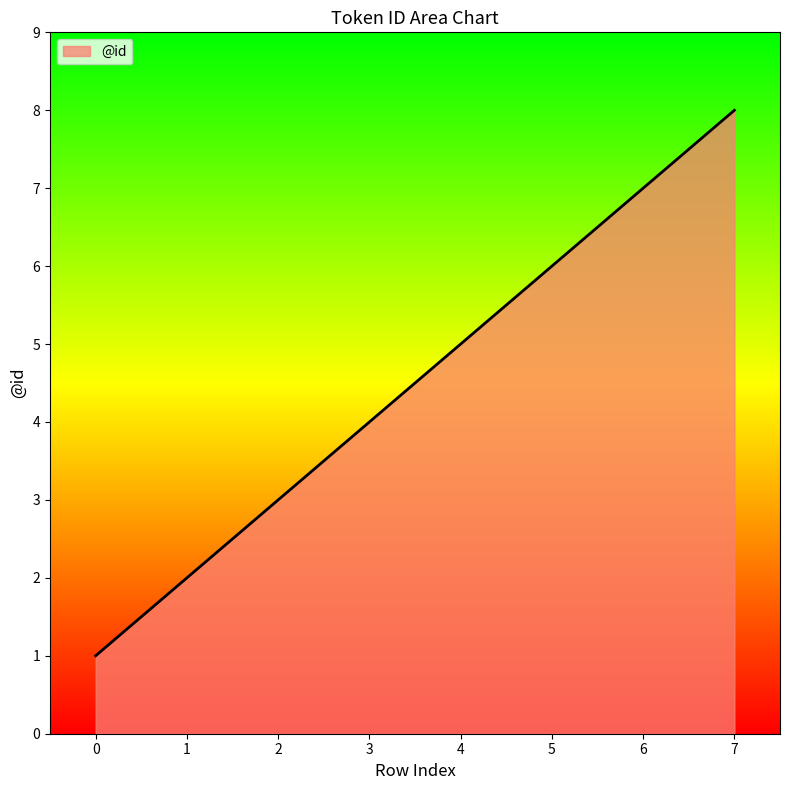

How many lines are shown in the chart?

1